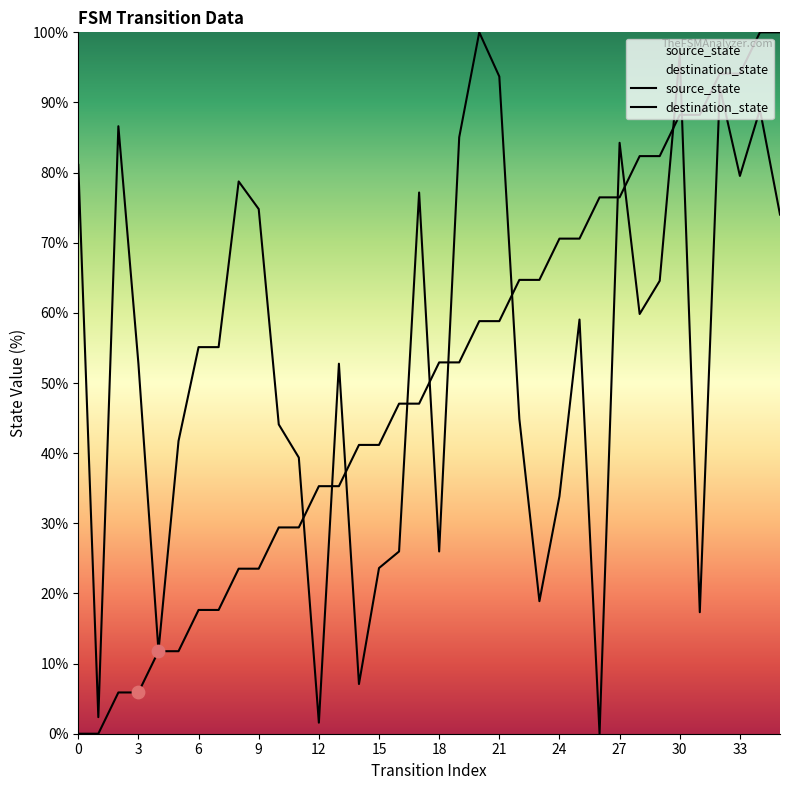

Which series has the widest spread of Y values?

source_state